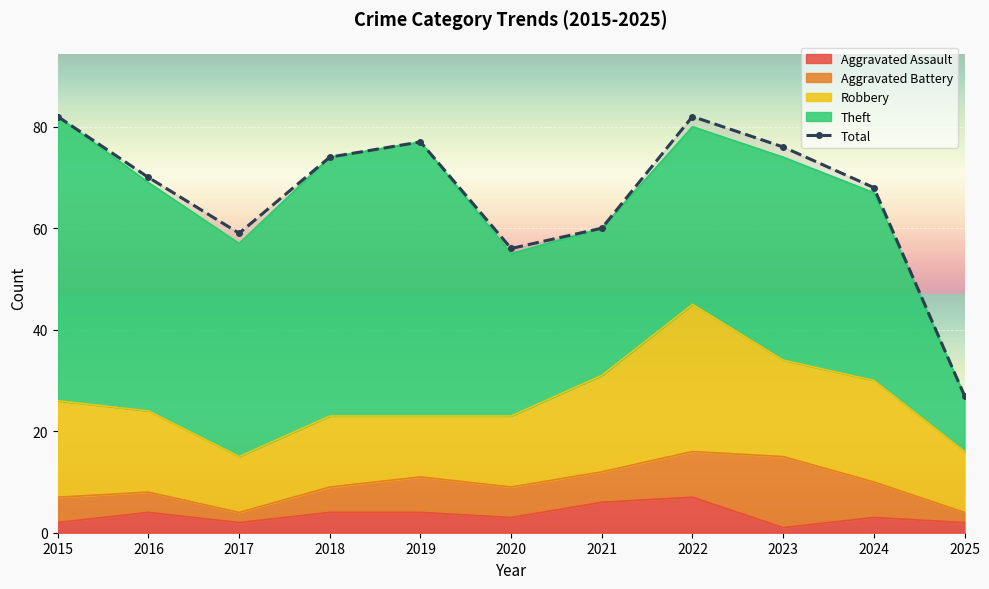

Is it true that the value at 2022 is 28?

False